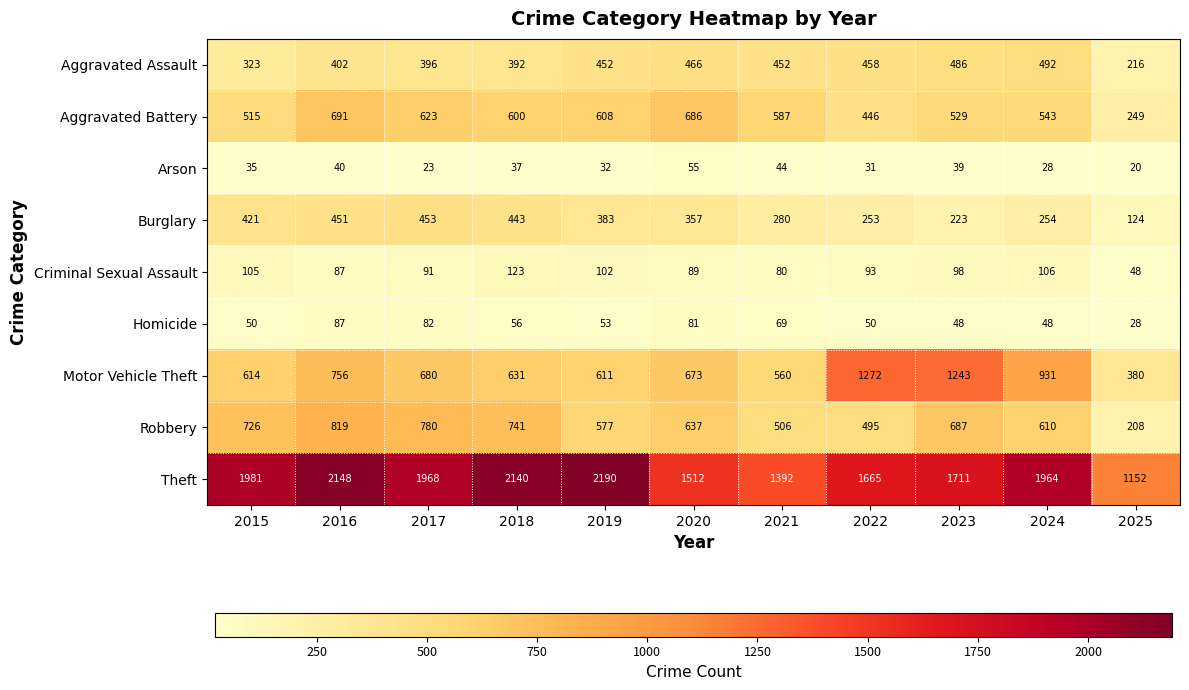

Which category has the highest value across all series?

2019